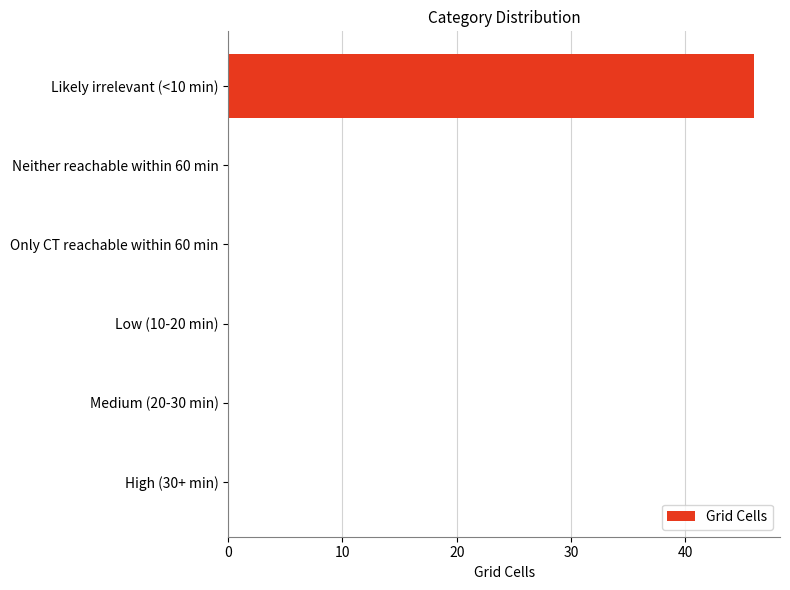

How many categories are shown in the chart?

6